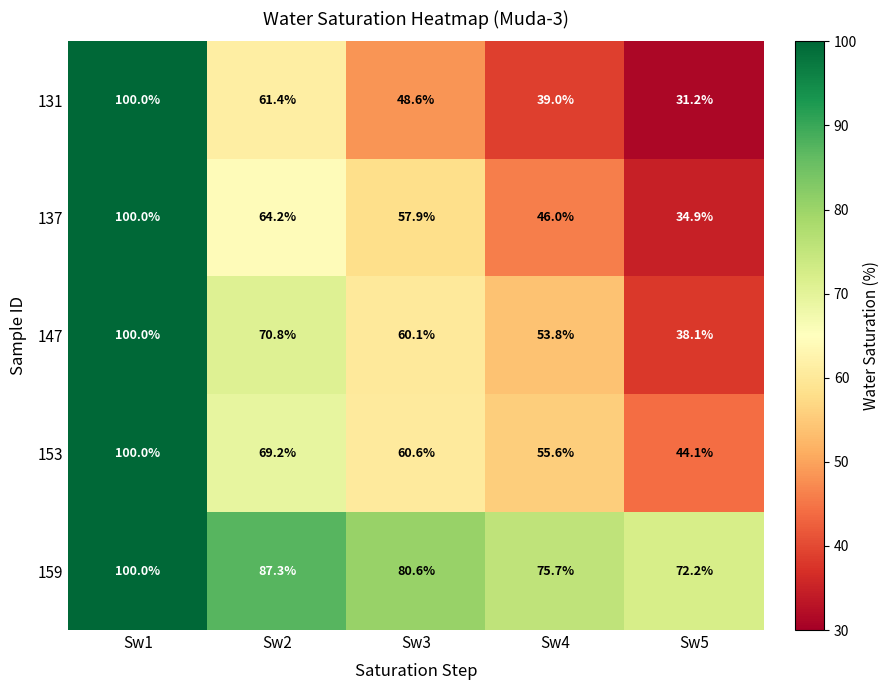

Which series has the largest total across all categories?

159